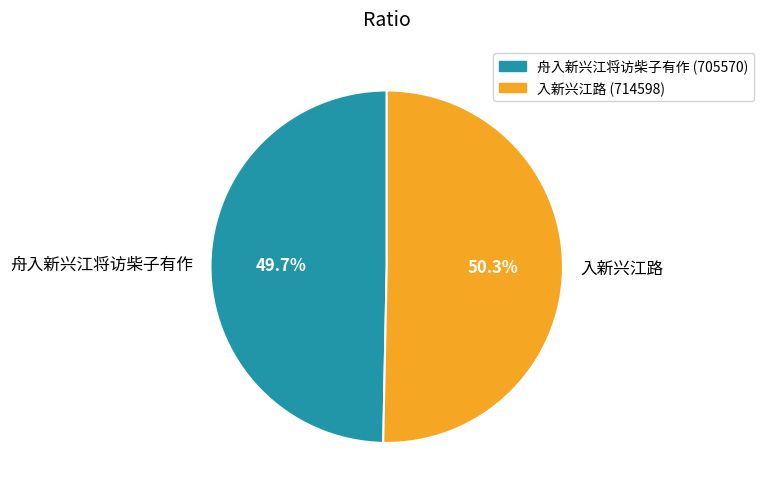

To the nearest percent, what is the combined percentage of 舟入新兴江将访柴子有作 and 入新兴江路?

100%